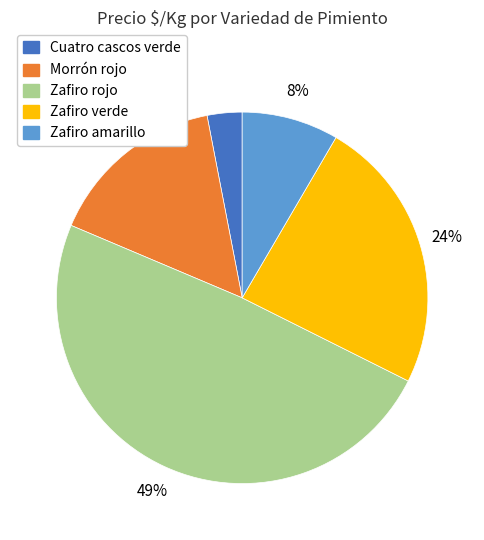

To the nearest percent, what is the difference between the largest and smallest slice percentages?

46%